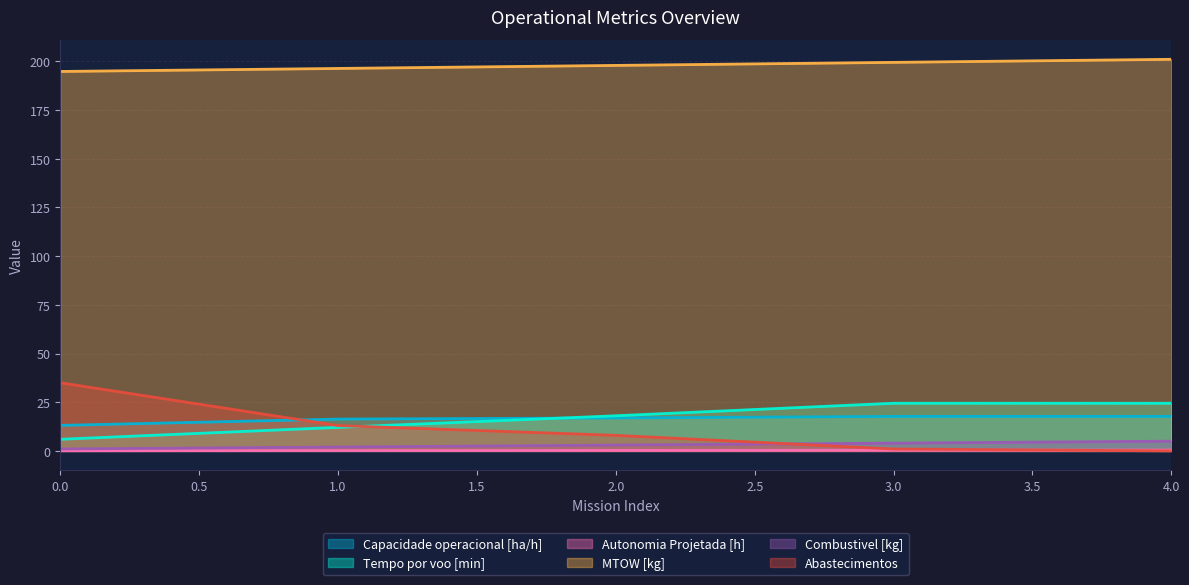

At which category does the chart reach its minimum across all series?

4